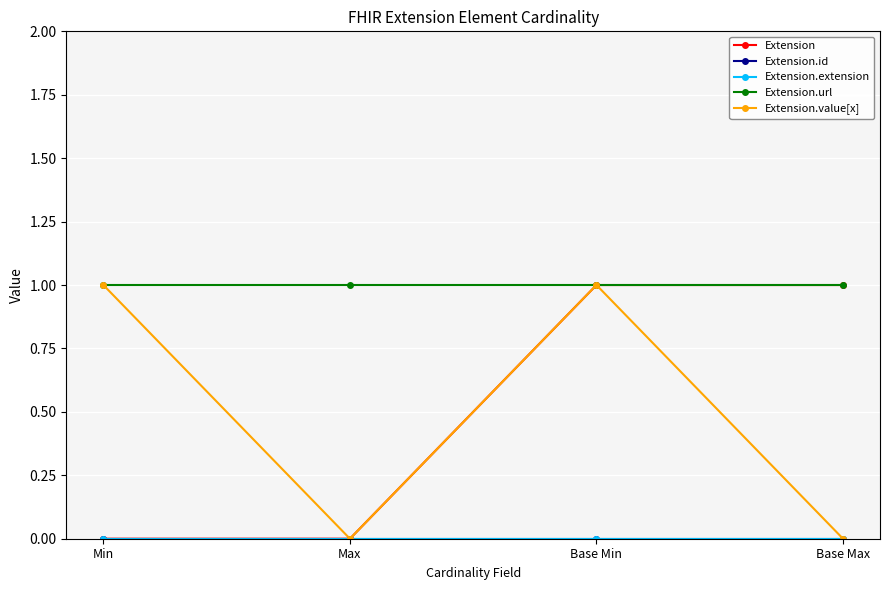

Count the Extension values in the range 0 to 1.

4